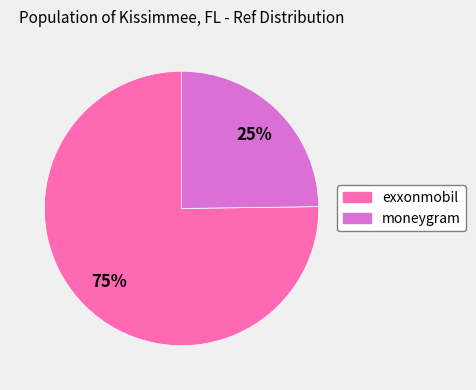

What is the ratio of the value at exxonmobil to the value at moneygram?

3.0